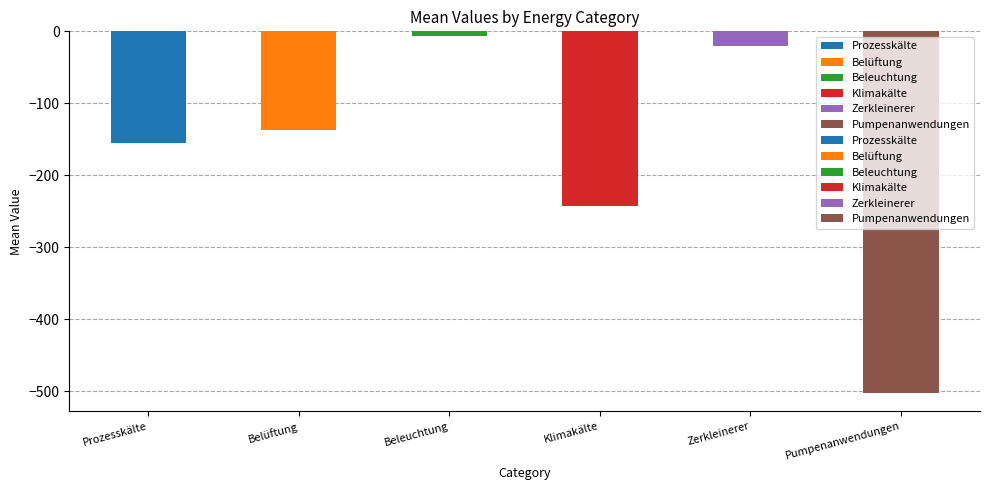

The value of Klimakälte at max is -6.8. True or false?

False